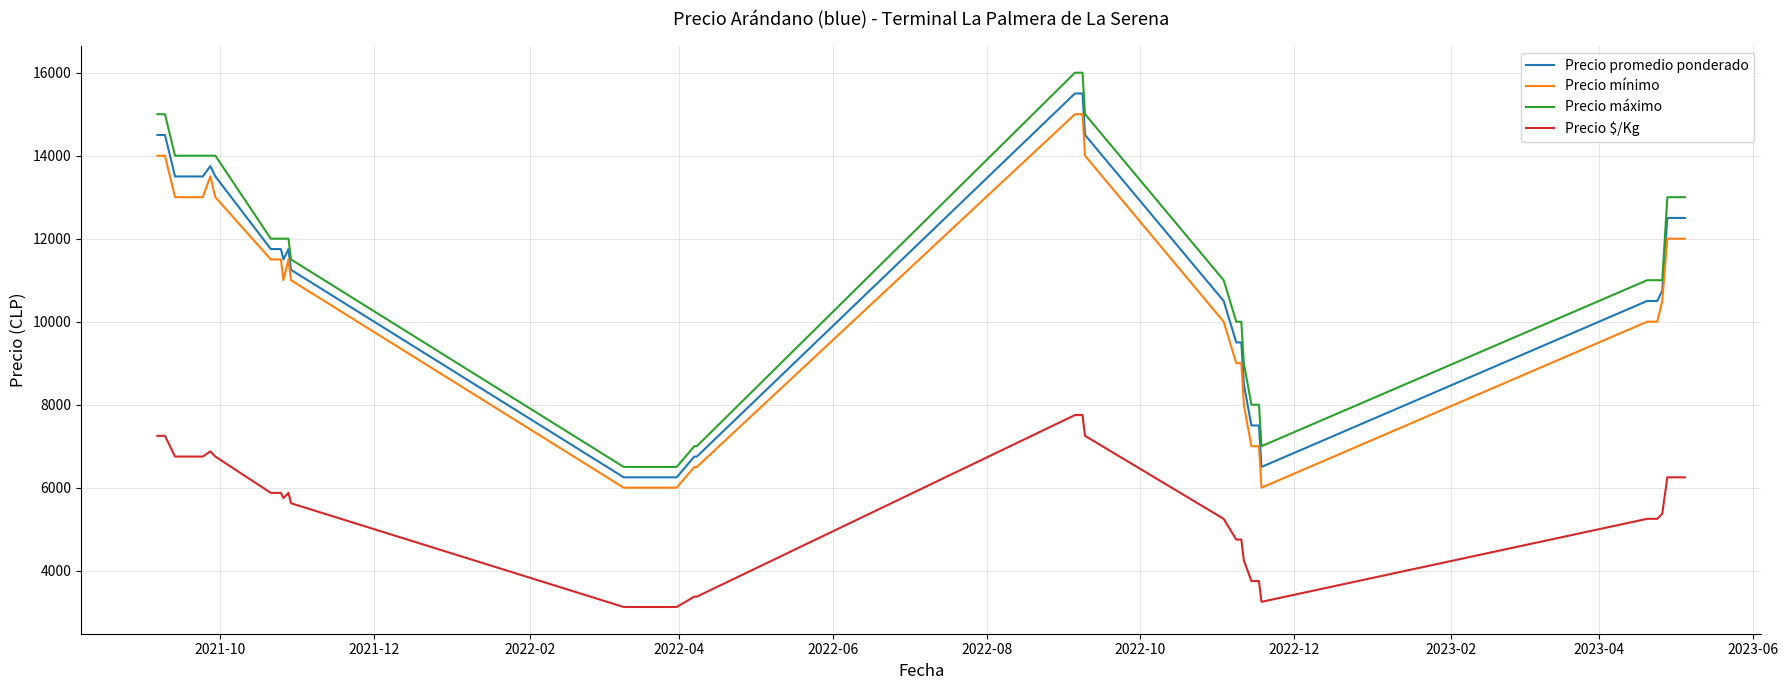

What is the smallest value displayed?

3125